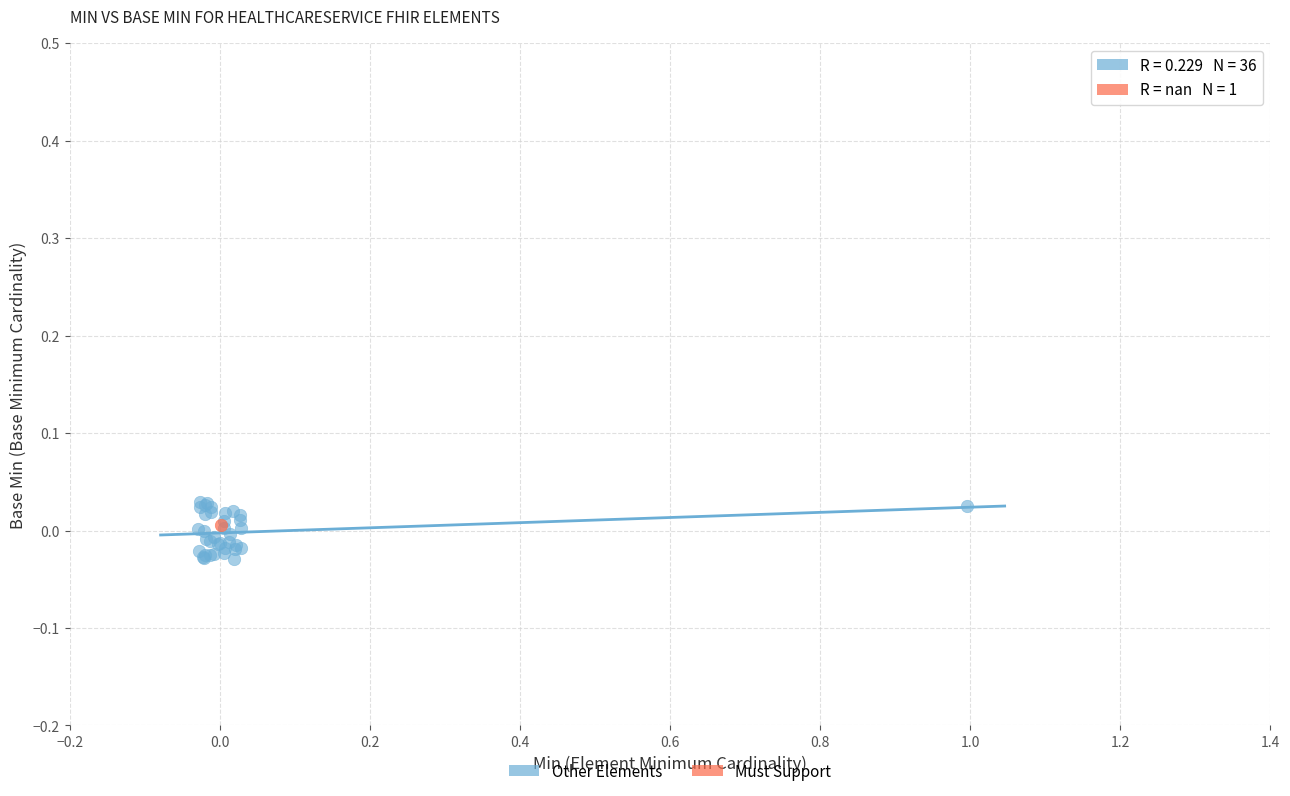

What are all the series names shown in the legend?

Other Elements, Must Support